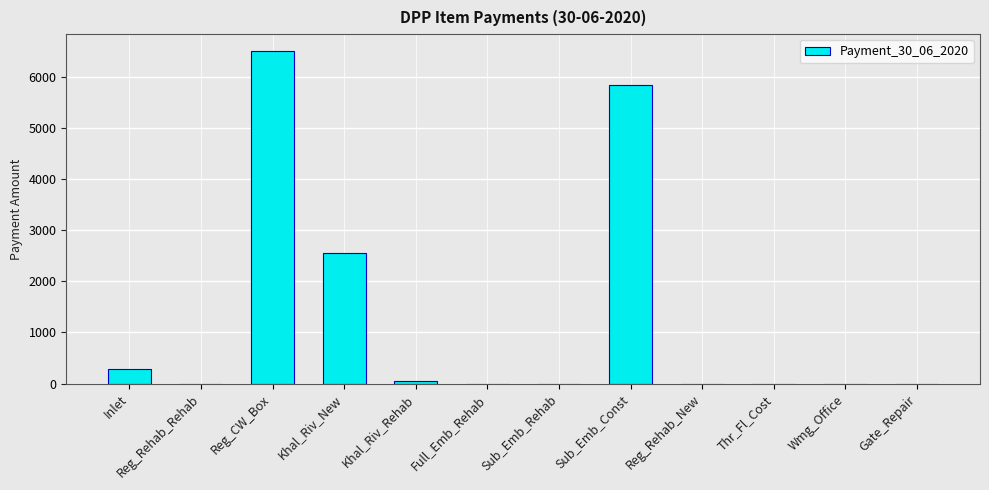

What is the change in value from Khal_Riv_New to Sub_Emb_Rehab?

-2546.5